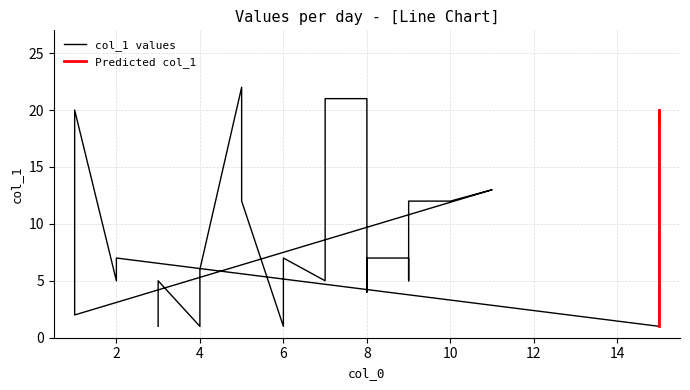

Is it true that the value at 6 is 2?

False